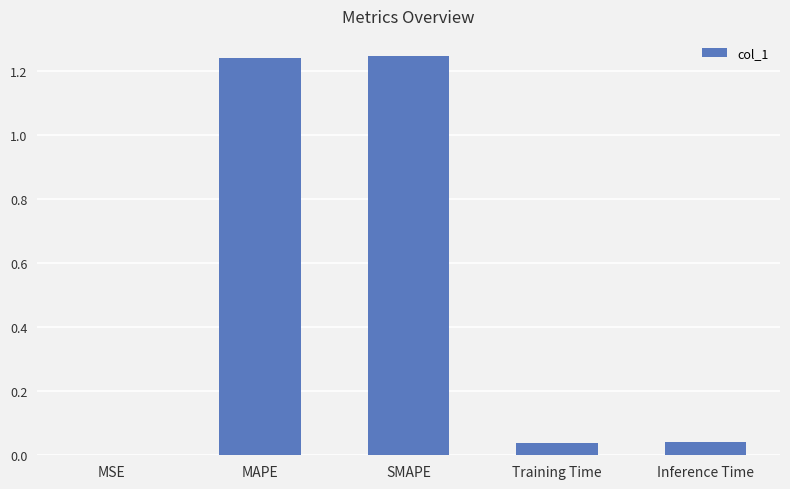

What is the sum of all values?

2.6